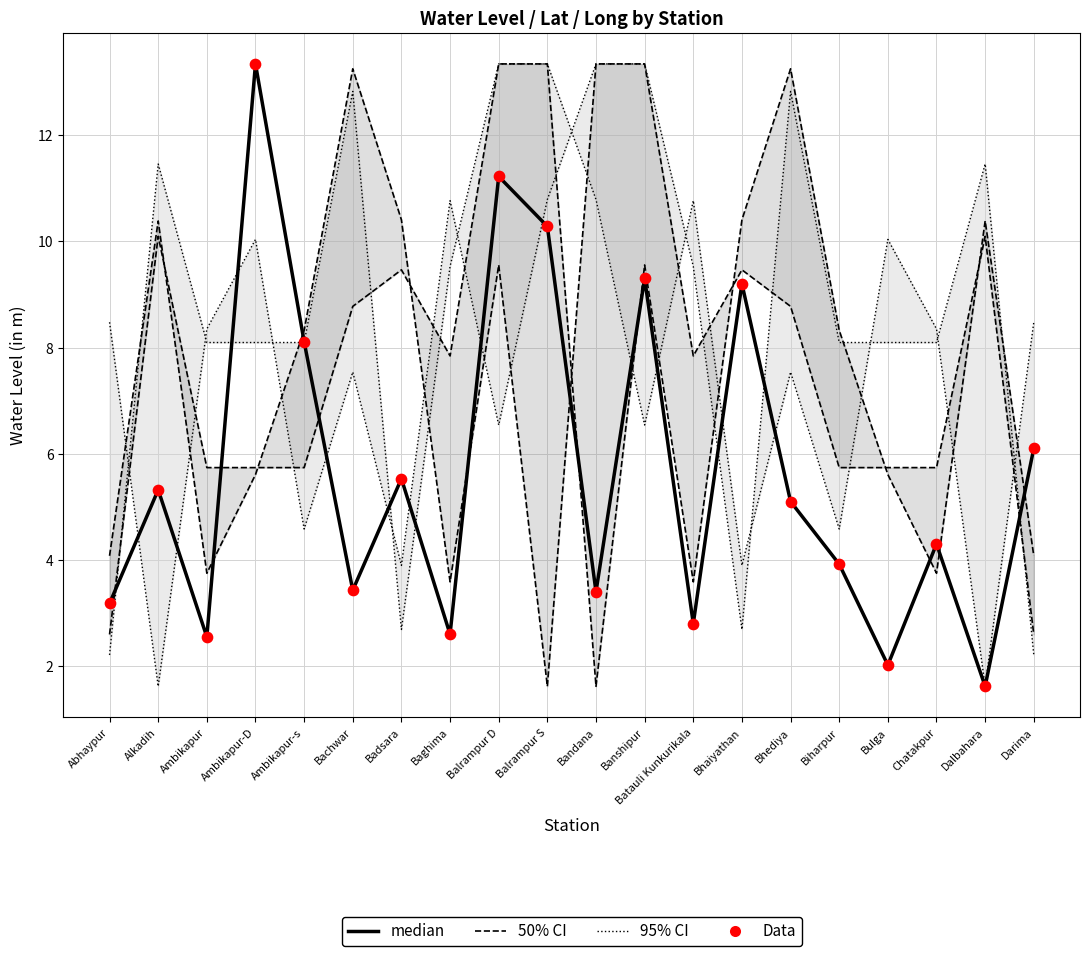

Which series contains the highest Y value?

95% CI